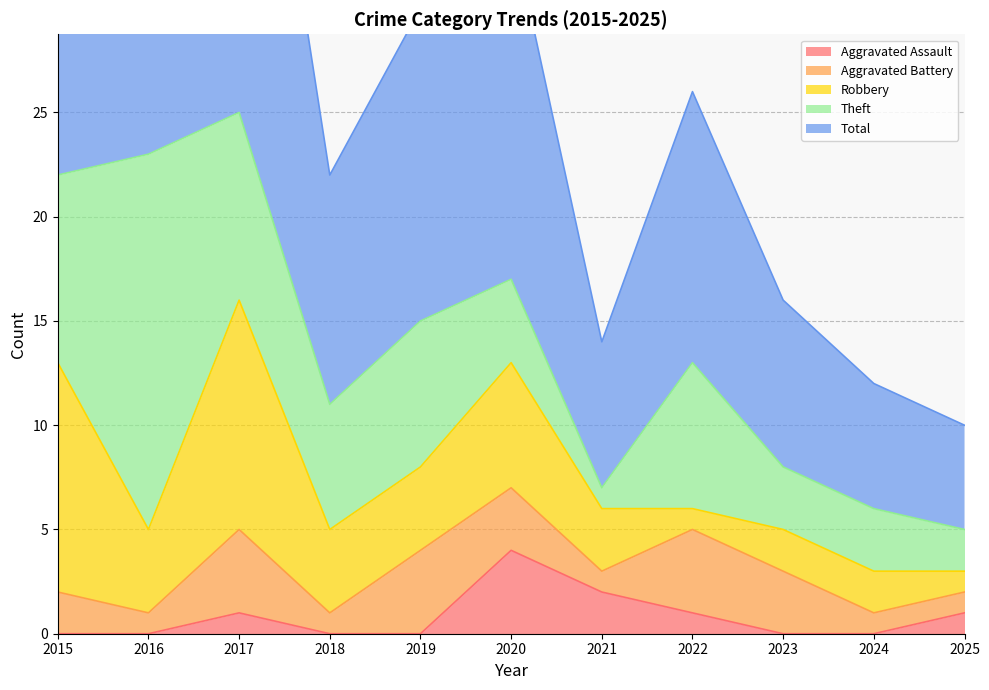

Is it true that Robbery equals 2 at 2021?

False